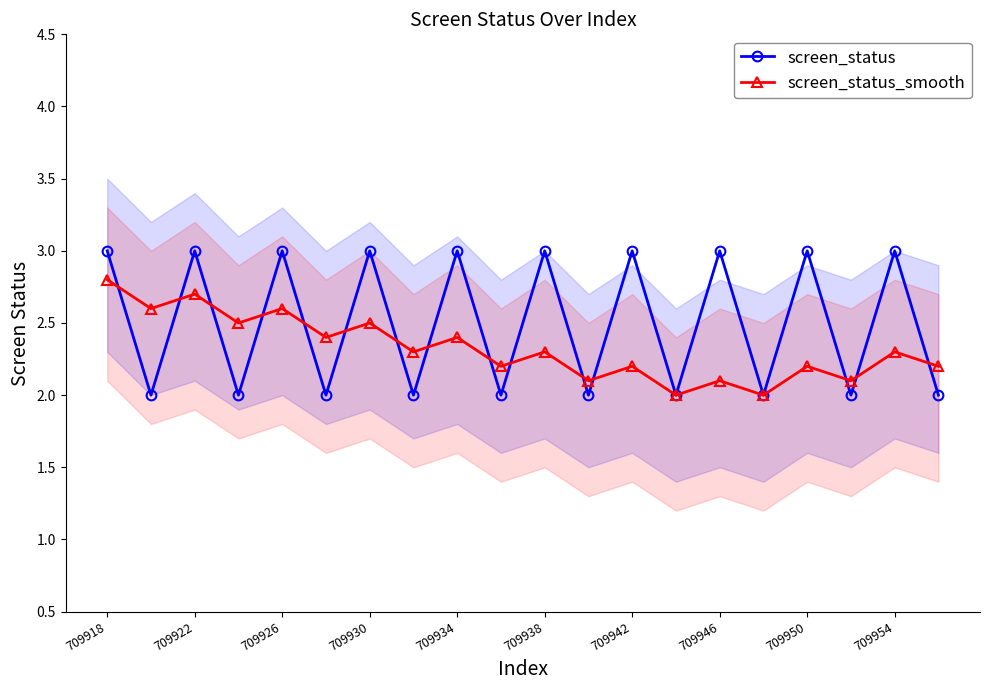

How many intersections are there between screen_status_smooth and screen_status?

15